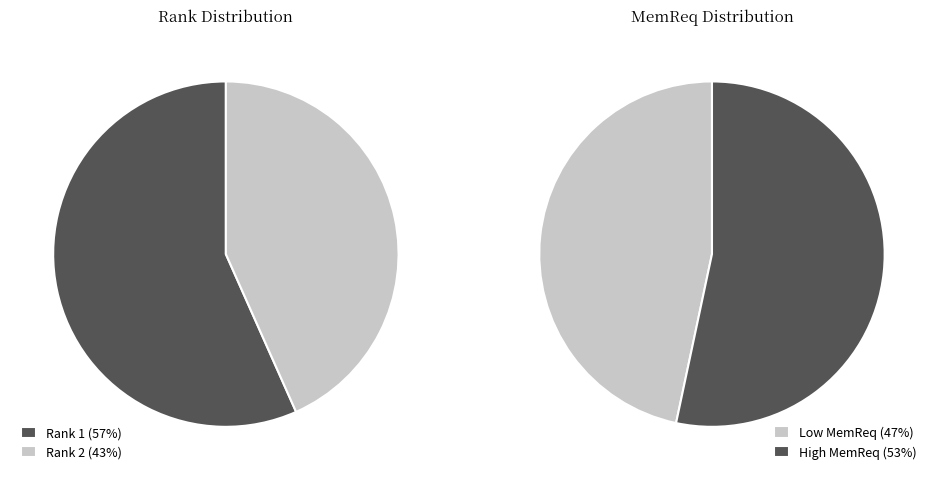

Which slice is the smallest?

Rank 2